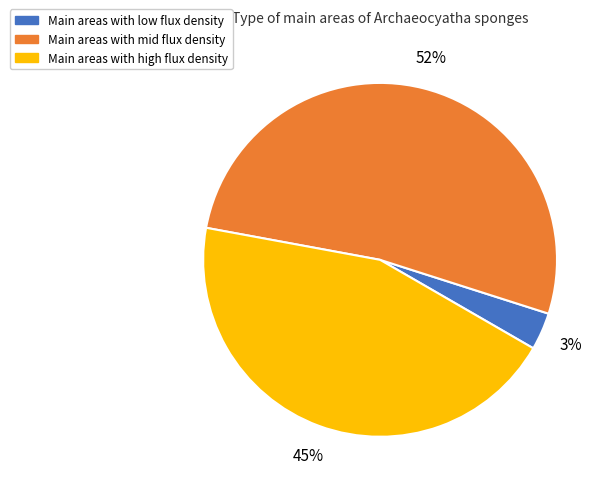

Count the number of slices in the pie.

3